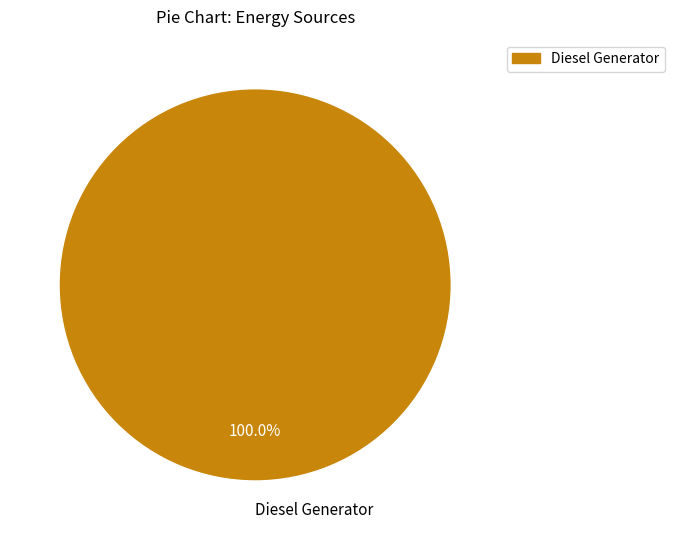

Is there a majority slice in this chart?

Yes